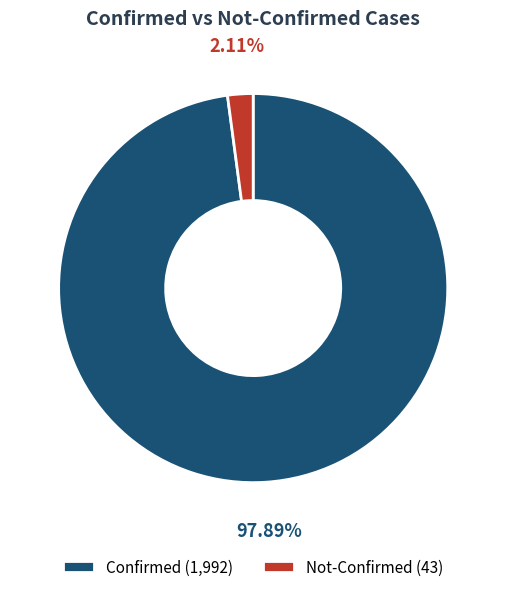

Does any single category account for the majority?

Yes